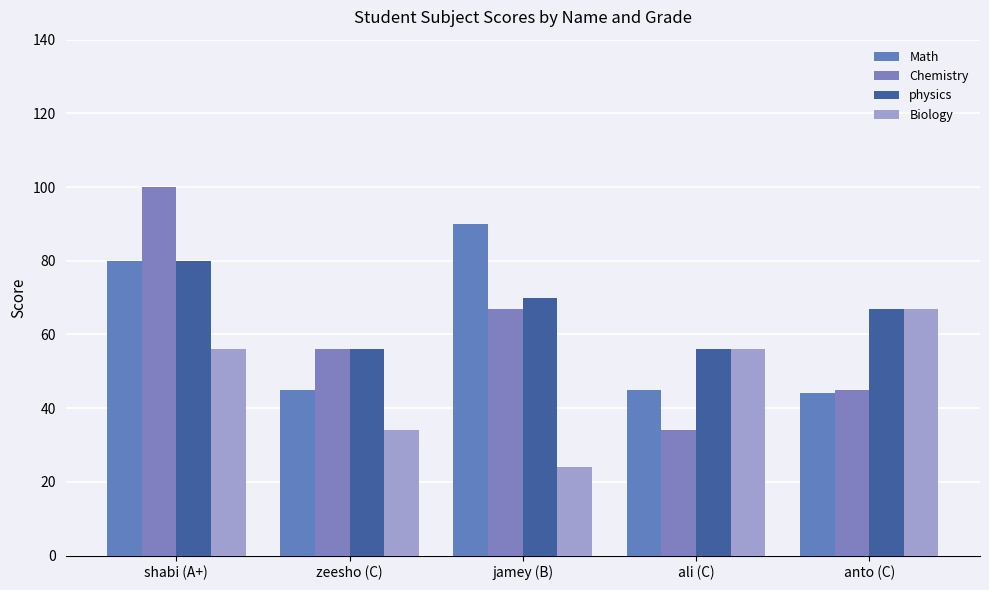

Which series changed the most between zeesho (C) and anto (C)?

Biology